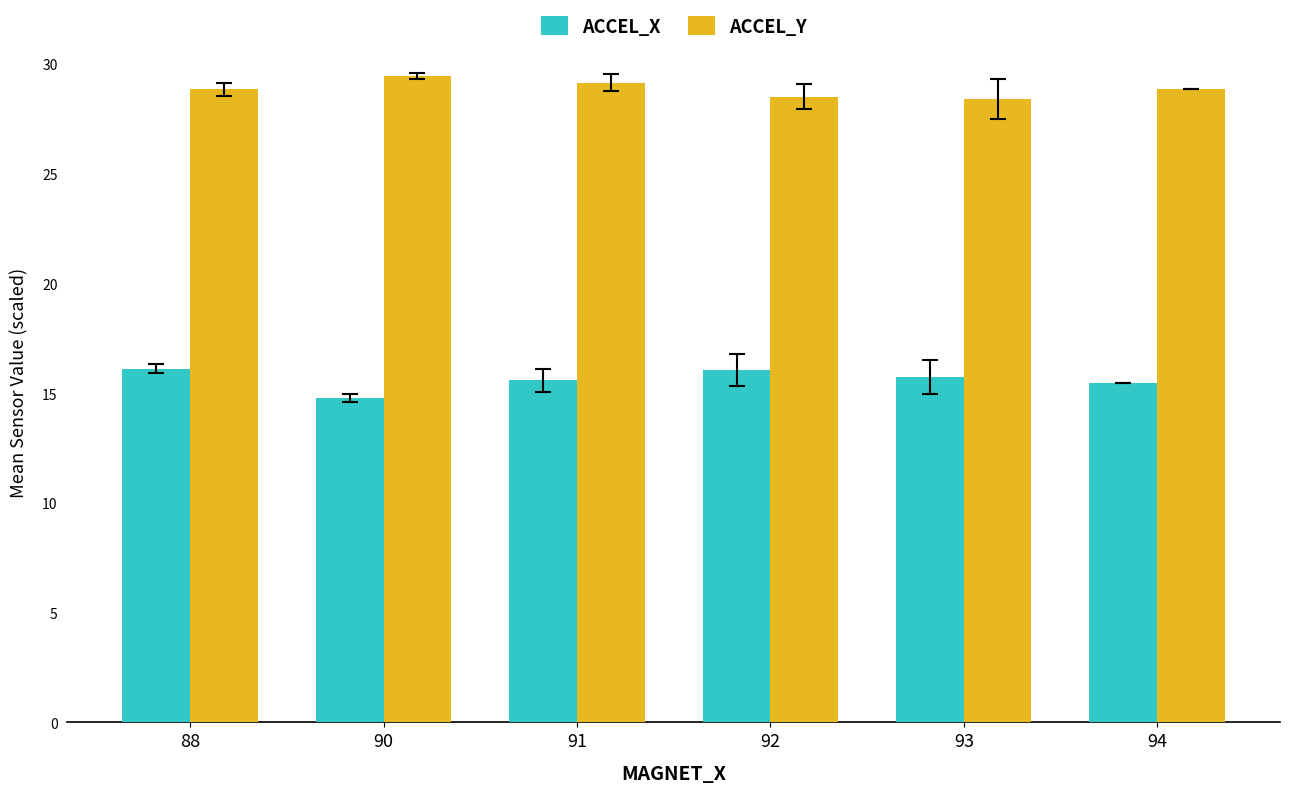

At which category does the chart reach its minimum across all series?

90